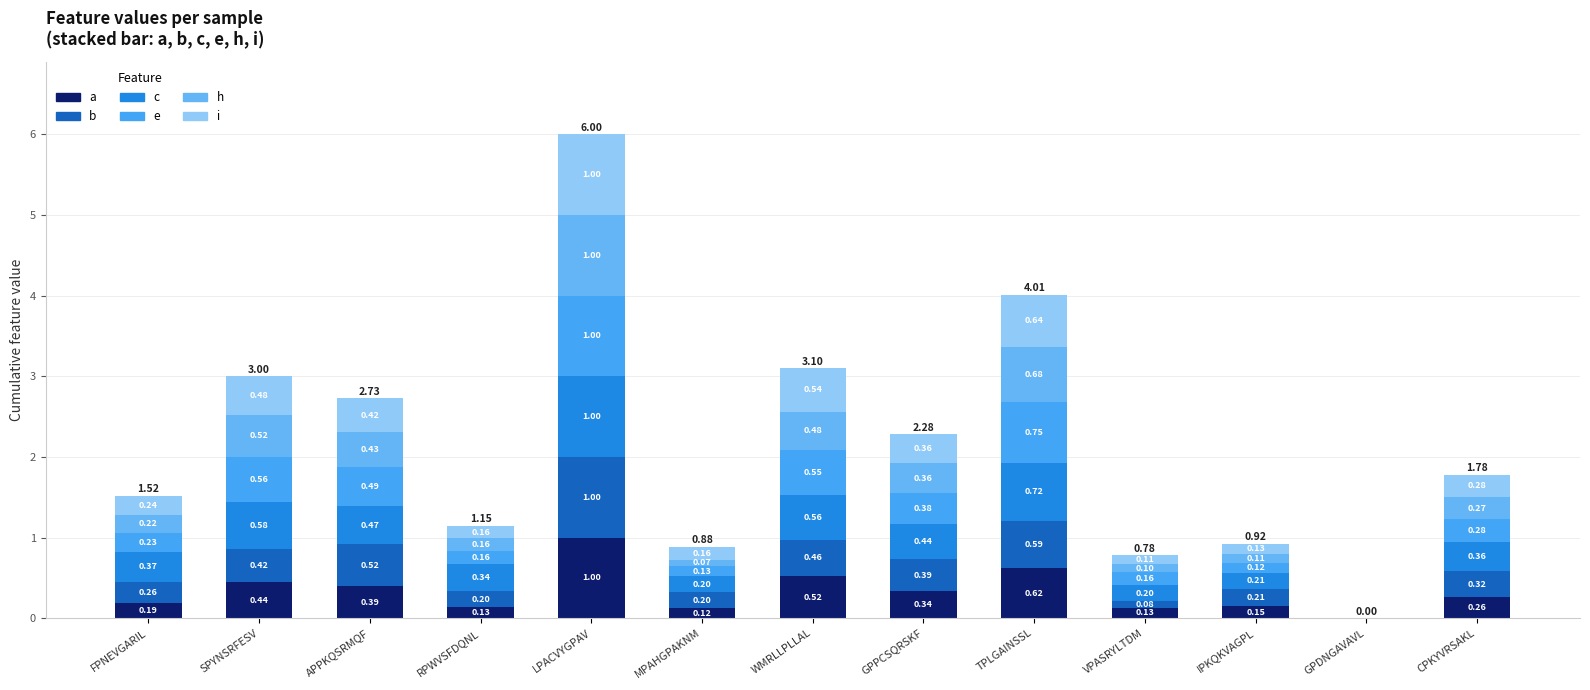

What is the sum of the i values at IPKQKVAGPL and FPNEVGARIL?

0.4